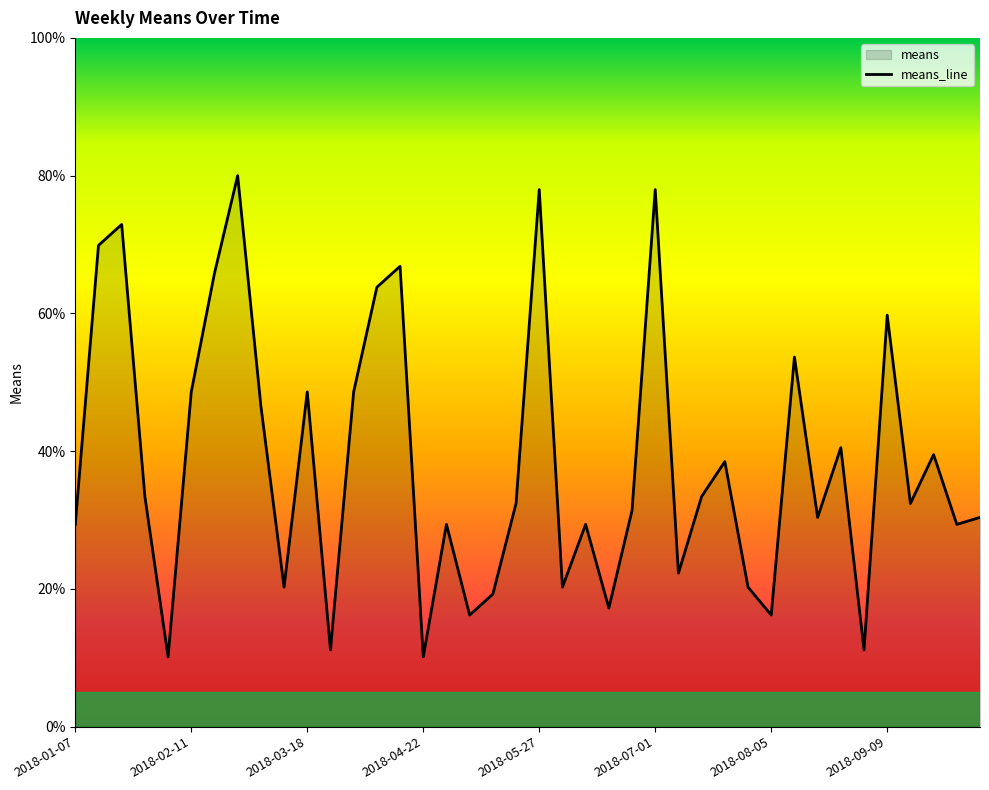

What position from the left is 2018-05-27?

21